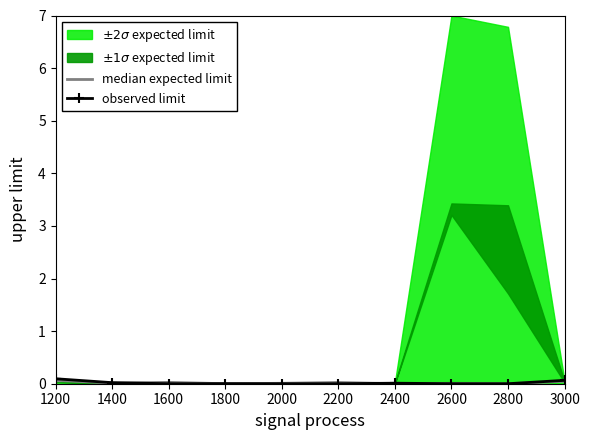

What is the difference between the maximum and minimum values in the observed limit series?

0.1